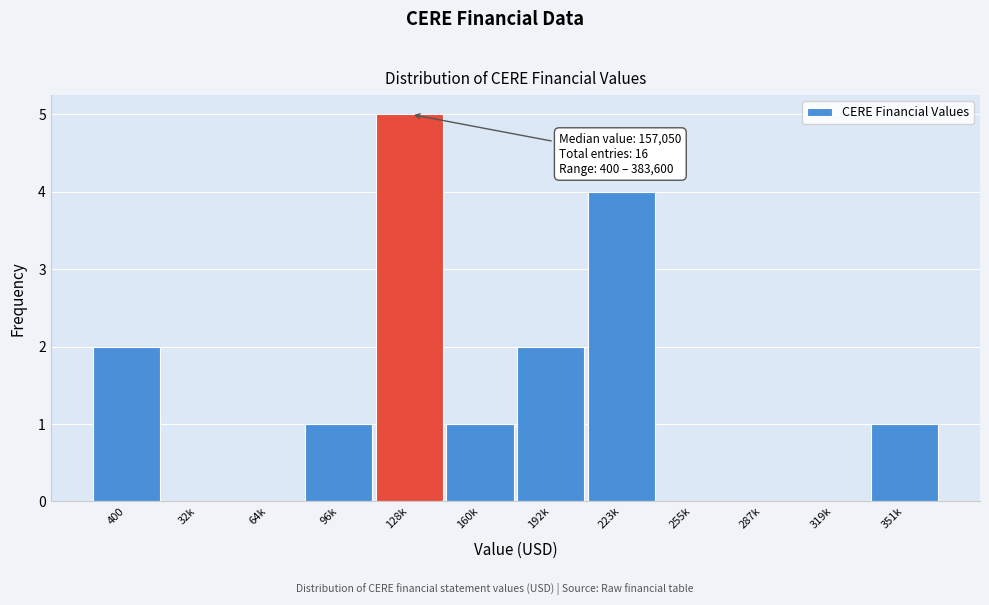

Reading left to right, list all the values displayed in this chart.

400=2	32k=0	64k=0	96k=1	128k=5	160k=1	192k=2	223k=4	255k=0	287k=0	319k=0	351k=1